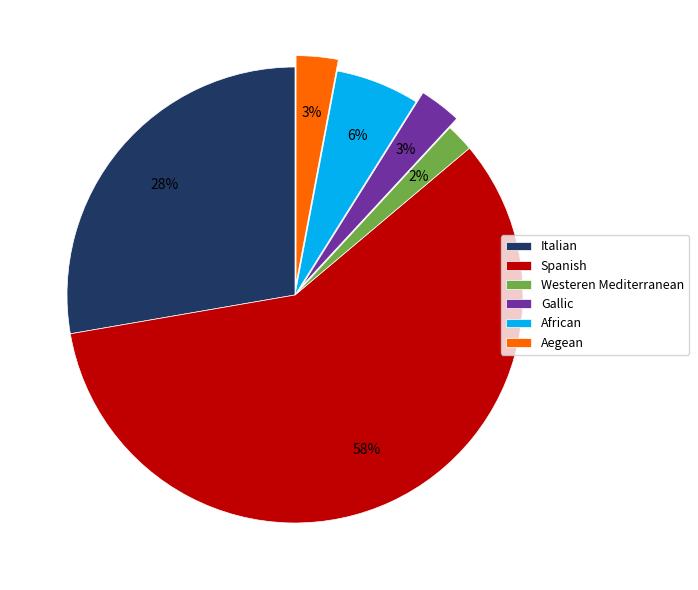

What is the largest slice in the pie chart?

Spanish